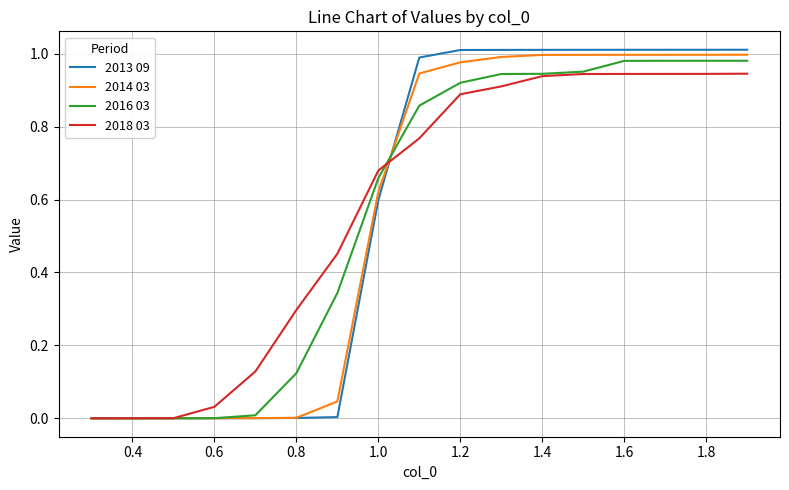

Which series has the widest spread of values?

2013 09